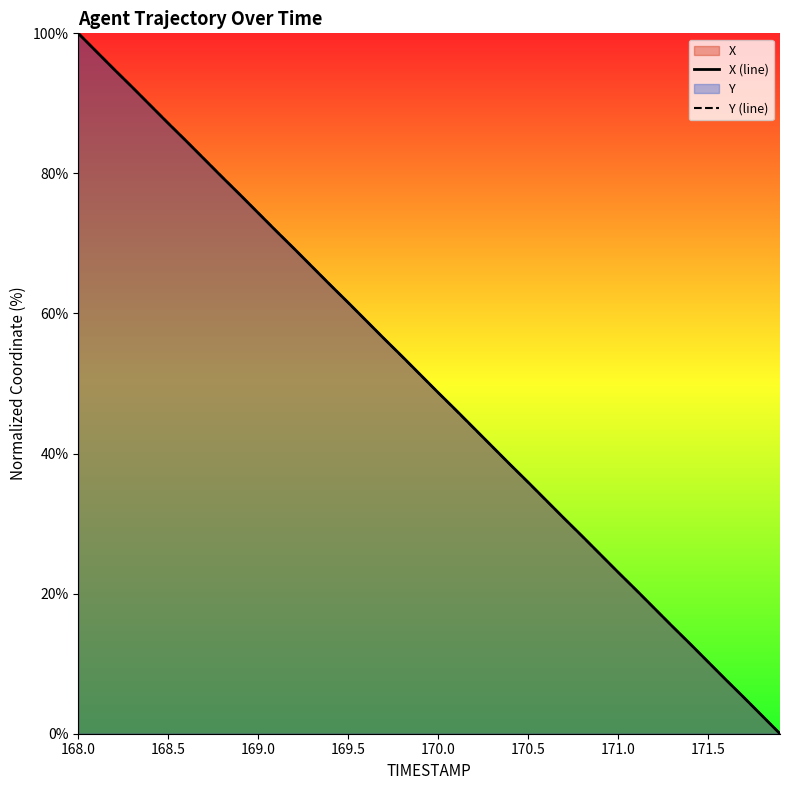

Which category has the highest value in the Y (line) series?

168.0